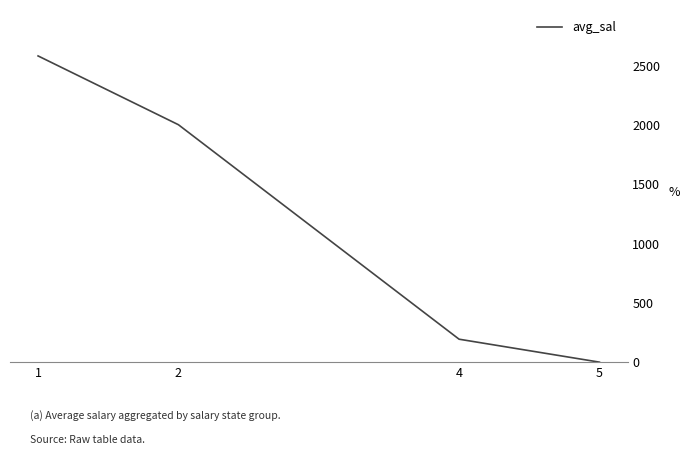

How many lines are shown in the chart?

1